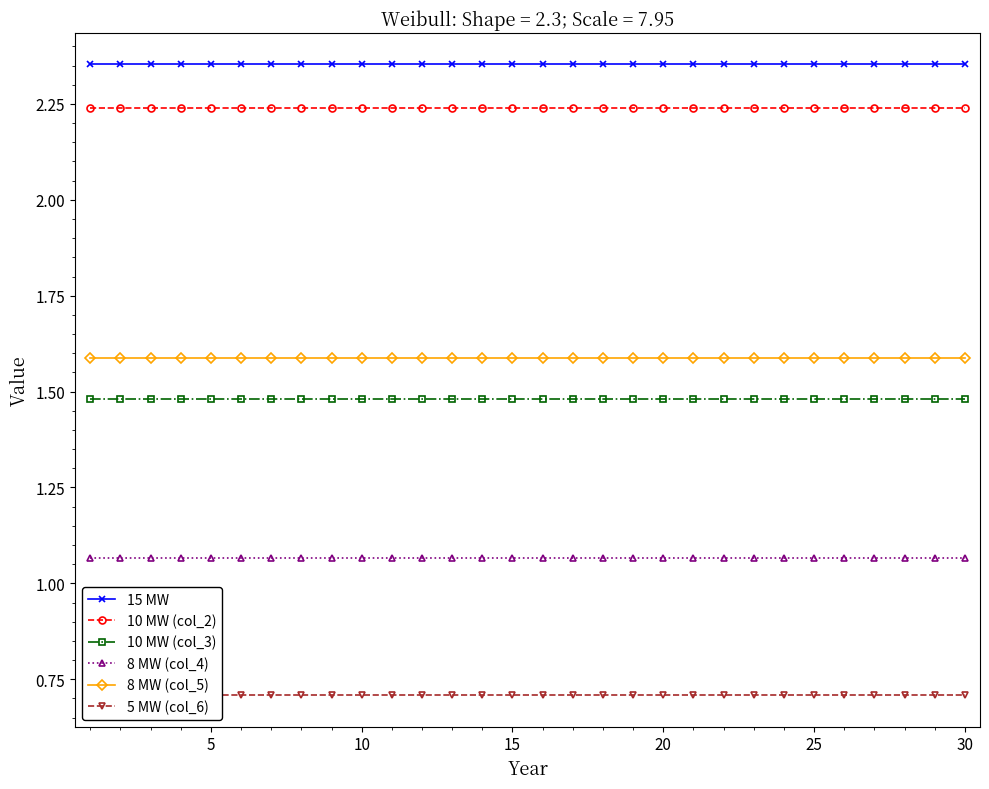

True or false: 10 MW (col_2) and 8 MW (col_4) intersect in this chart.

False